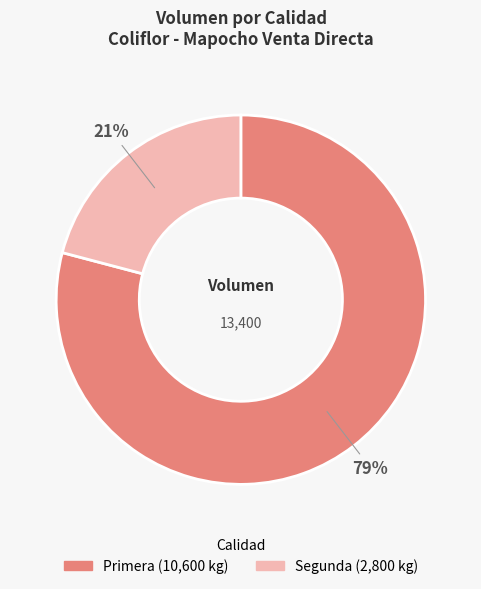

Is it true that Primera is 79% of the pie?

True